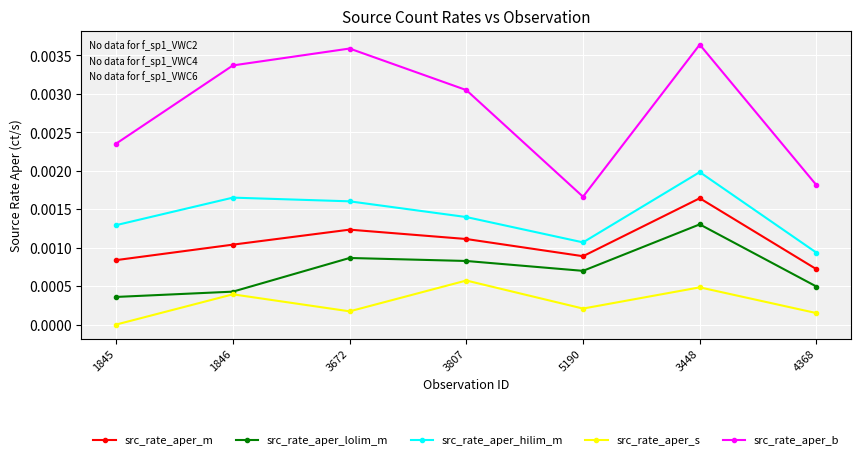

Is this an area chart (filled region under the line)?

No